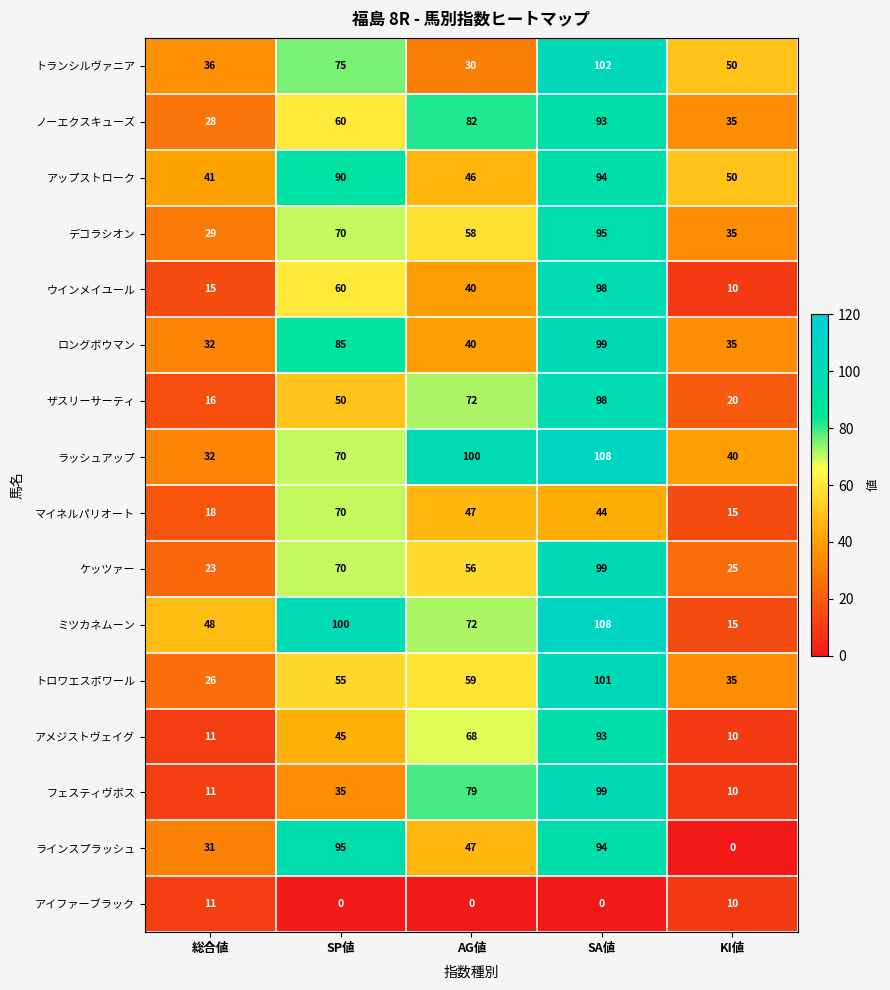

What is the sum of all ノーエクスキューズ values?

298